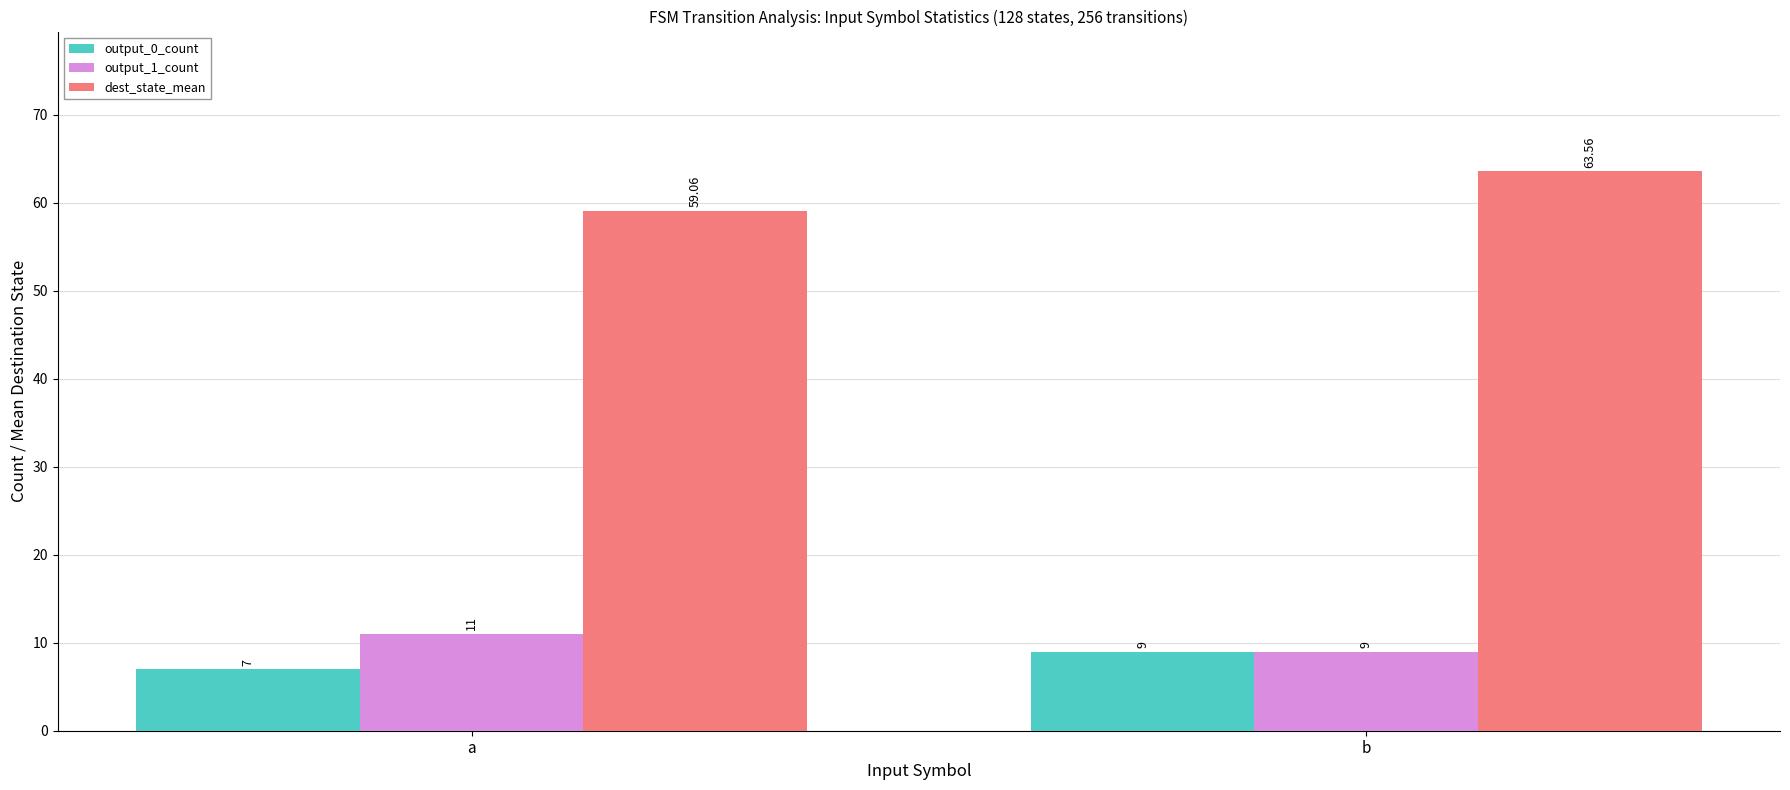

Reading left to right, what are all the values shown in this chart?

output_0_count: a=7.0	b=9.0
output_1_count: a=11.0	b=9.0
dest_state_mean: a=59.1	b=63.6